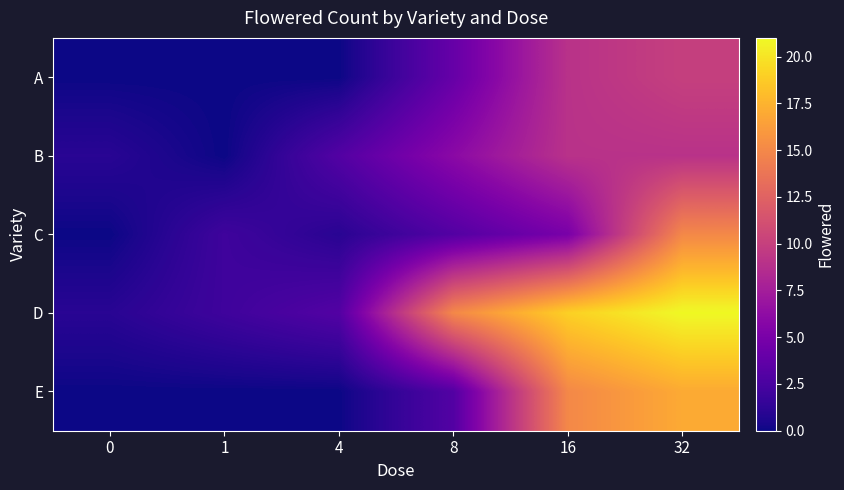

List the series in order of their peak value, lowest first.

B, A, C, E, D